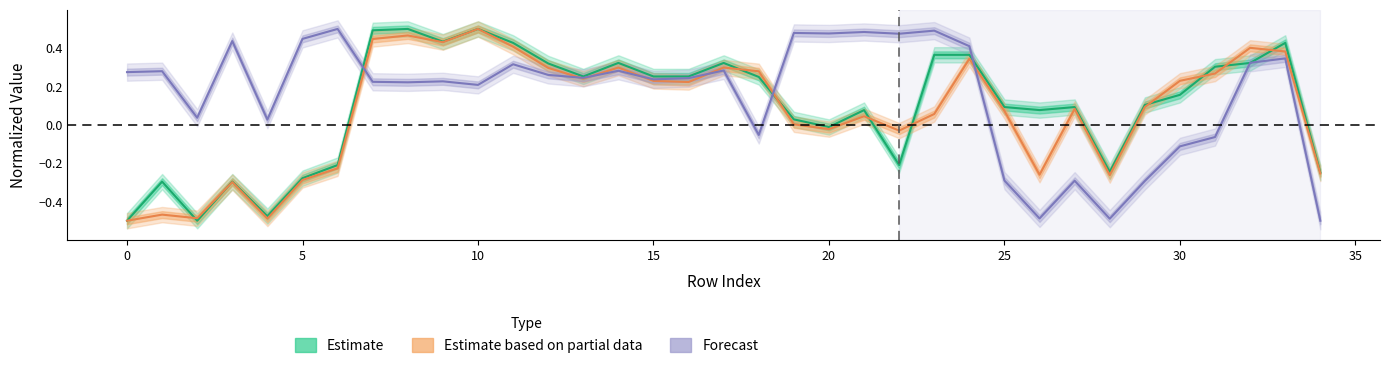

Reading left to right, list all the values displayed in this chart.

x0: 0=-0.5	1=-0.3	2=-0.5	3=-0.3	4=-0.5	5=-0.3	6=-0.2	7=0.5	8=0.5	9=0.4	10=0.5	11=0.4	12=0.3	13=0.3	14=0.3	15=0.3	16=0.3	17=0.3	18=0.2	19=0.0	20=-0.0	21=0.1	22=-0.2	23=0.4	24=0.4	25=0.1	26=0.1	27=0.1	28=-0.2	29=0.1	30=0.2	31=0.3	32=0.3	33=0.4	34=-0.2
x1: 0=-0.5	1=-0.5	2=-0.5	3=-0.3	4=-0.5	5=-0.3	6=-0.2	7=0.4	8=0.5	9=0.4	10=0.5	11=0.4	12=0.3	13=0.2	14=0.3	15=0.2	16=0.2	17=0.3	18=0.3	19=0.0	20=-0.0	21=0.0	22=-0.0	23=0.1	24=0.3	25=0.1	26=-0.3	27=0.1	28=-0.3	29=0.1	30=0.2	31=0.3	32=0.4	33=0.4	34=-0.3
y1: 0=0.3	1=0.3	2=0.0	3=0.4	4=0.0	5=0.4	6=0.5	7=0.2	8=0.2	9=0.2	10=0.2	11=0.3	12=0.3	13=0.2	14=0.3	15=0.2	16=0.2	17=0.3	18=-0.1	19=0.5	20=0.5	21=0.5	22=0.5	23=0.5	24=0.4	25=-0.3	26=-0.5	27=-0.3	28=-0.5	29=-0.3	30=-0.1	31=-0.1	32=0.3	33=0.3	34=-0.5